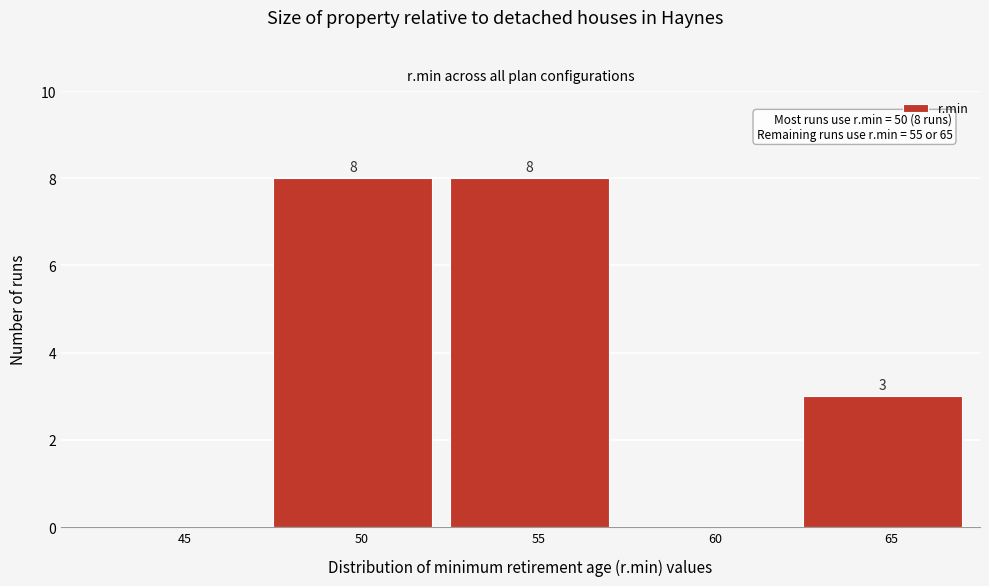

Reading right to left, list all the values displayed in this chart.

65=3	60=0	55=8	50=8	45=0